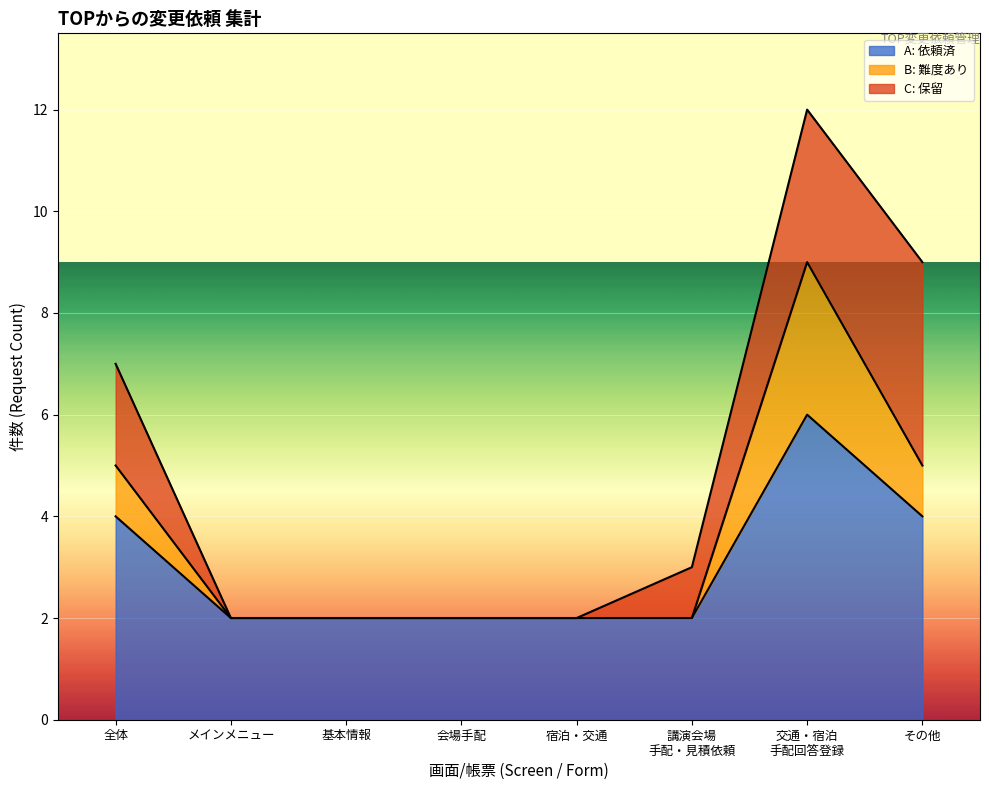

True or false: A: 依頼済 has a value of 2 at 宿泊・交通.

True